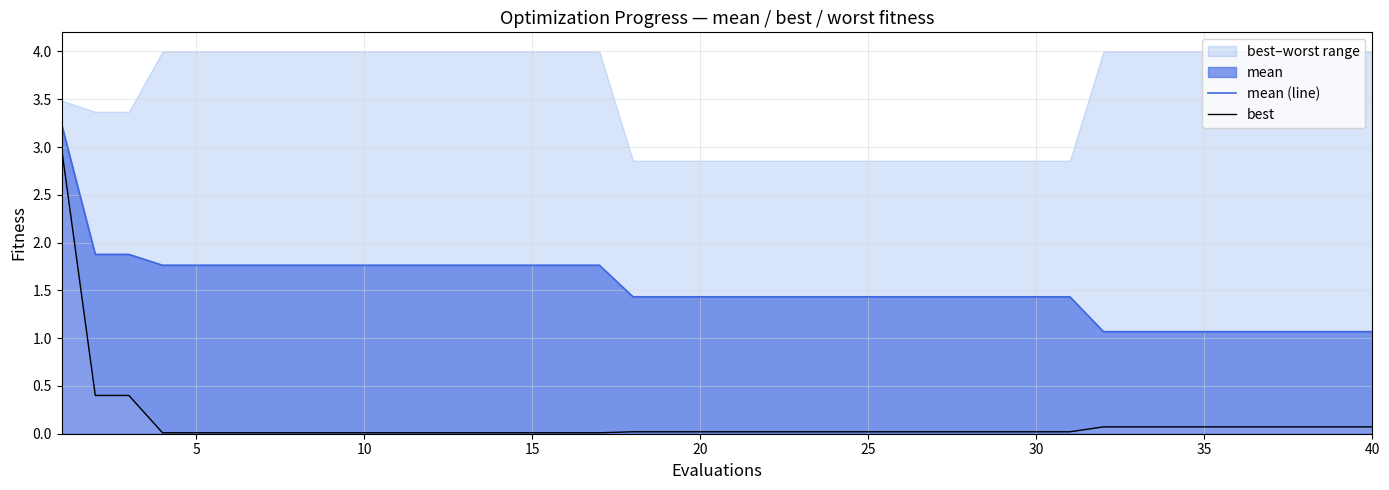

What is the average value of the mean (line) series?

1.5